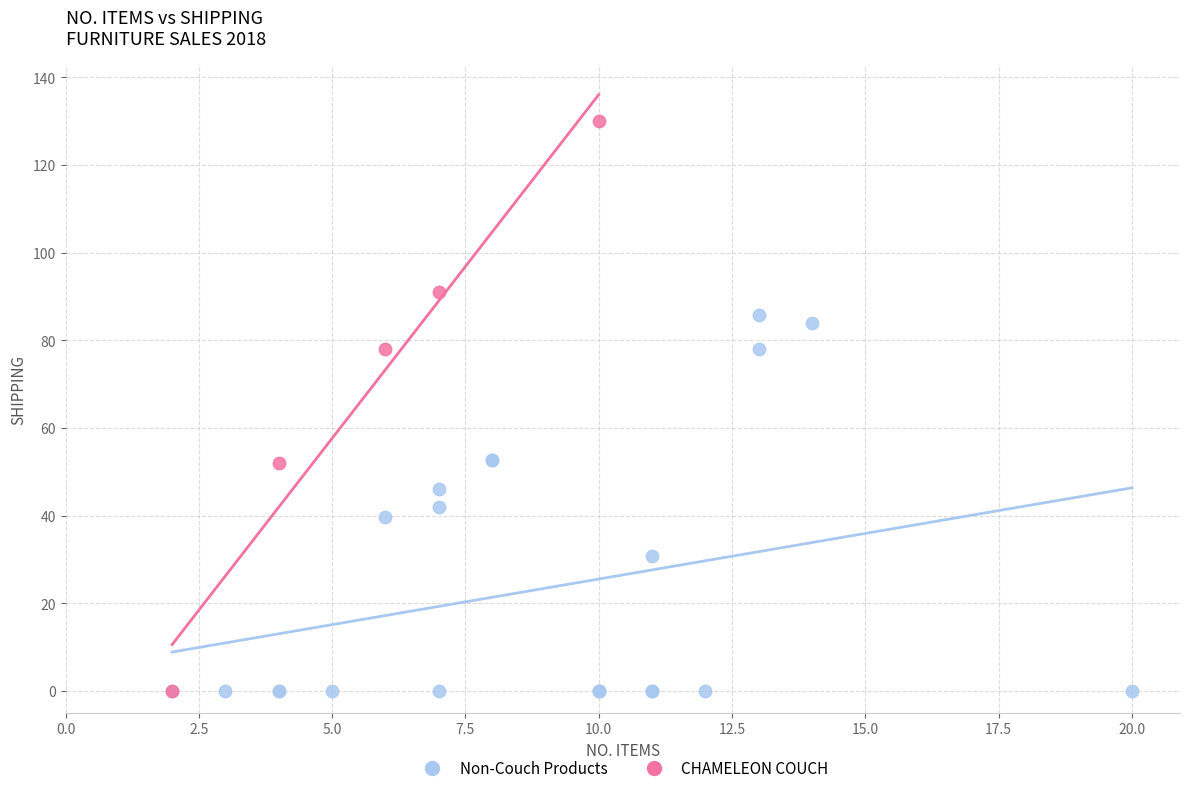

Which series contains the highest Y value?

CHAMELEON COUCH